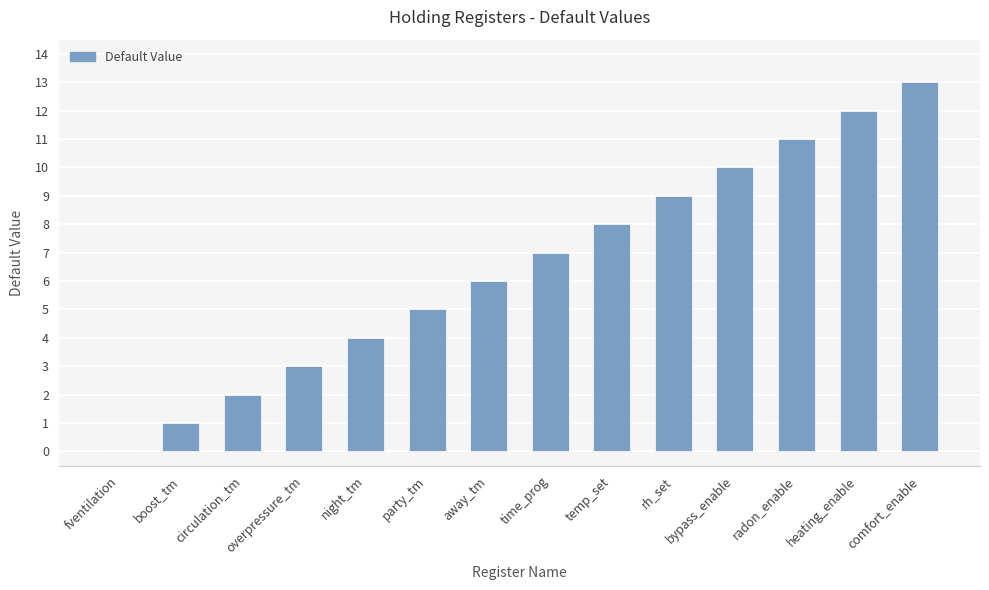

True or false: the data shows 3 at overpressure_tm.

True